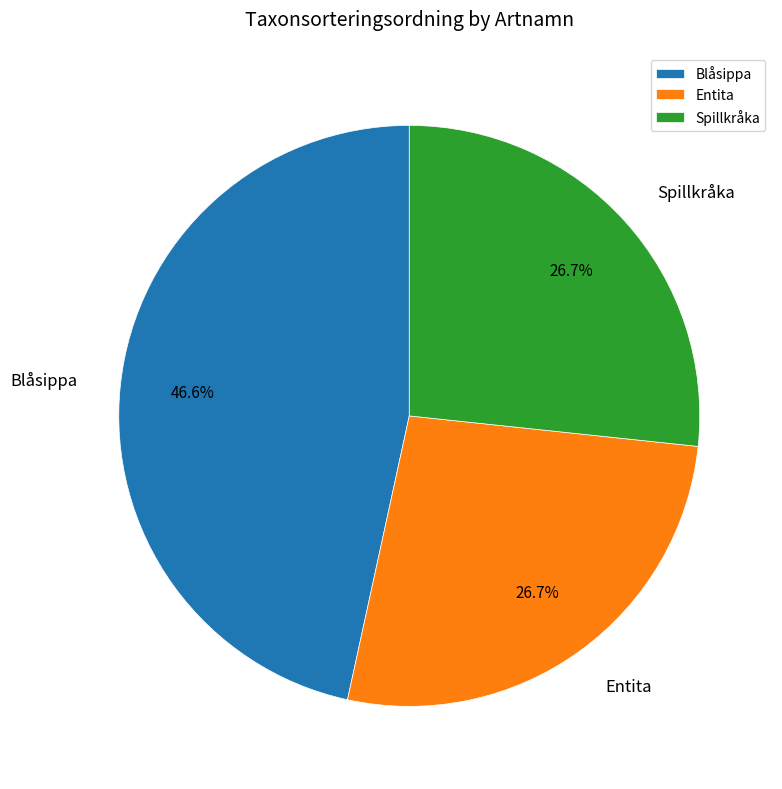

How many segments does this pie chart have?

3